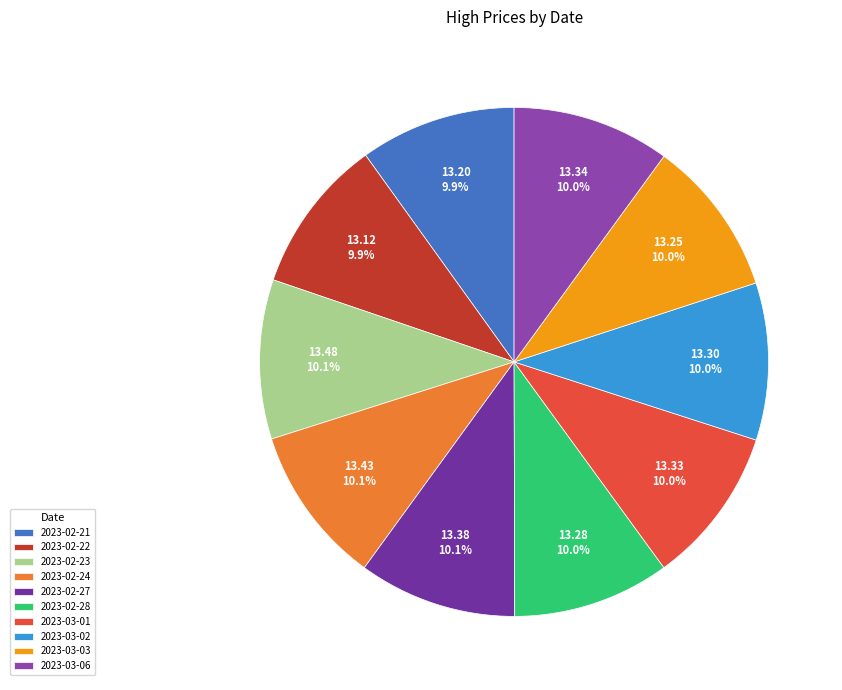

To the nearest percent, what percentage of the pie is 2023-02-21?

10%